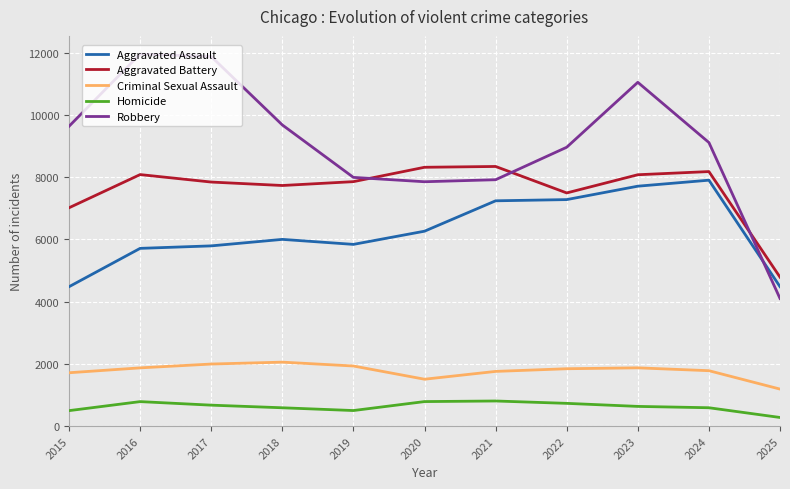

At which category does Aggravated Battery reach its first local peak?

2016